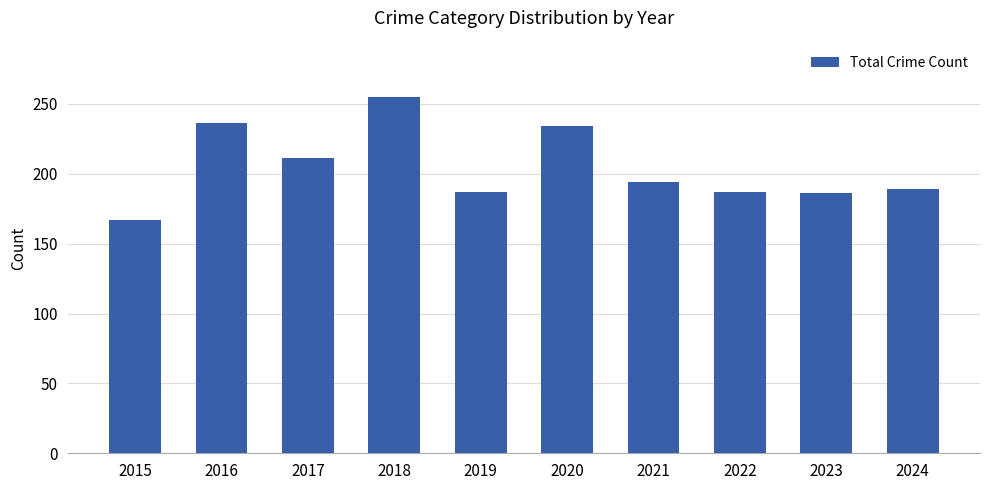

At which category does the chart reach its peak across all series?

2018